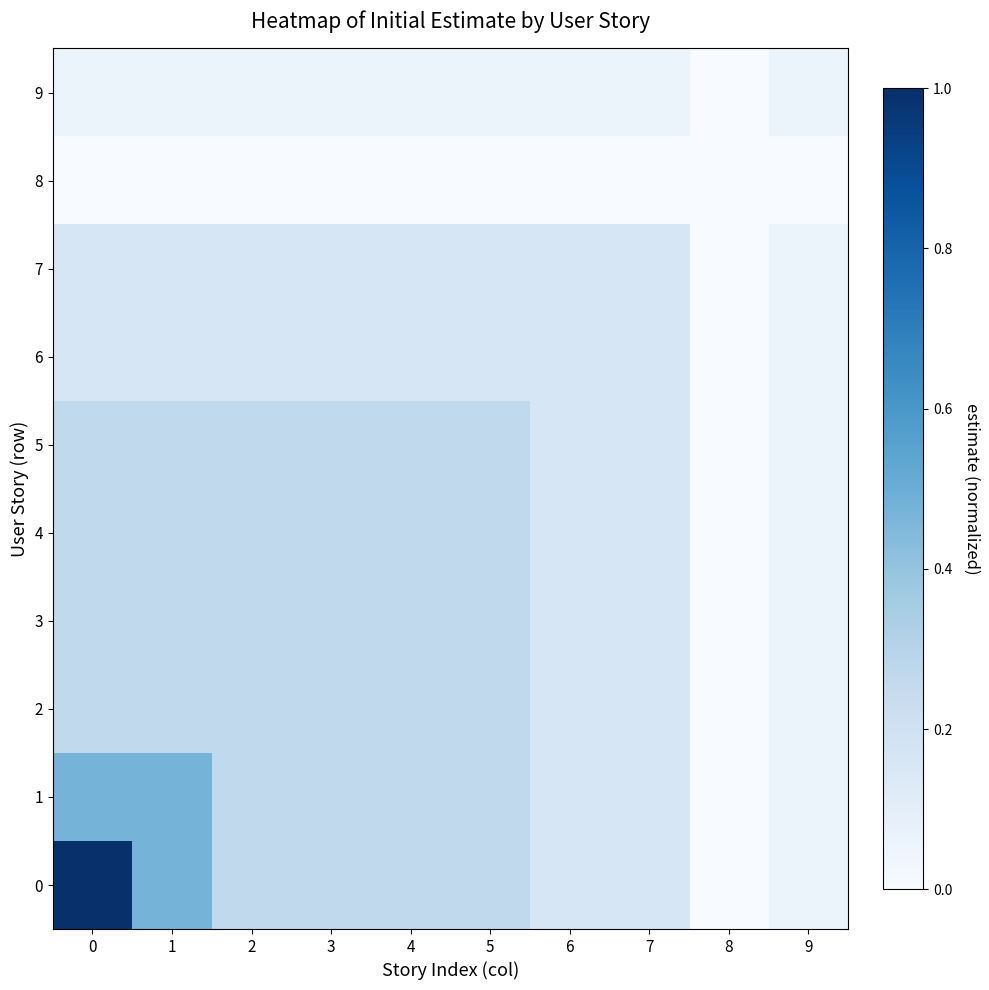

Reading left to right, extract all data points from this chart.

0: 0=1.0	1=0.5	2=0.3	3=0.3	4=0.3	5=0.3	6=0.2	7=0.2	8=0.0	9=0.1
1: 0=0.5	1=0.5	2=0.3	3=0.3	4=0.3	5=0.3	6=0.2	7=0.2	8=0.0	9=0.1
2: 0=0.3	1=0.3	2=0.3	3=0.3	4=0.3	5=0.3	6=0.2	7=0.2	8=0.0	9=0.1
3: 0=0.3	1=0.3	2=0.3	3=0.3	4=0.3	5=0.3	6=0.2	7=0.2	8=0.0	9=0.1
4: 0=0.3	1=0.3	2=0.3	3=0.3	4=0.3	5=0.3	6=0.2	7=0.2	8=0.0	9=0.1
5: 0=0.3	1=0.3	2=0.3	3=0.3	4=0.3	5=0.3	6=0.2	7=0.2	8=0.0	9=0.1
6: 0=0.2	1=0.2	2=0.2	3=0.2	4=0.2	5=0.2	6=0.2	7=0.2	8=0.0	9=0.1
7: 0=0.2	1=0.2	2=0.2	3=0.2	4=0.2	5=0.2	6=0.2	7=0.2	8=0.0	9=0.1
8: 0=0.0	1=0.0	2=0.0	3=0.0	4=0.0	5=0.0	6=0.0	7=0.0	8=0.0	9=0.0
9: 0=0.1	1=0.1	2=0.1	3=0.1	4=0.1	5=0.1	6=0.1	7=0.1	8=0.0	9=0.1